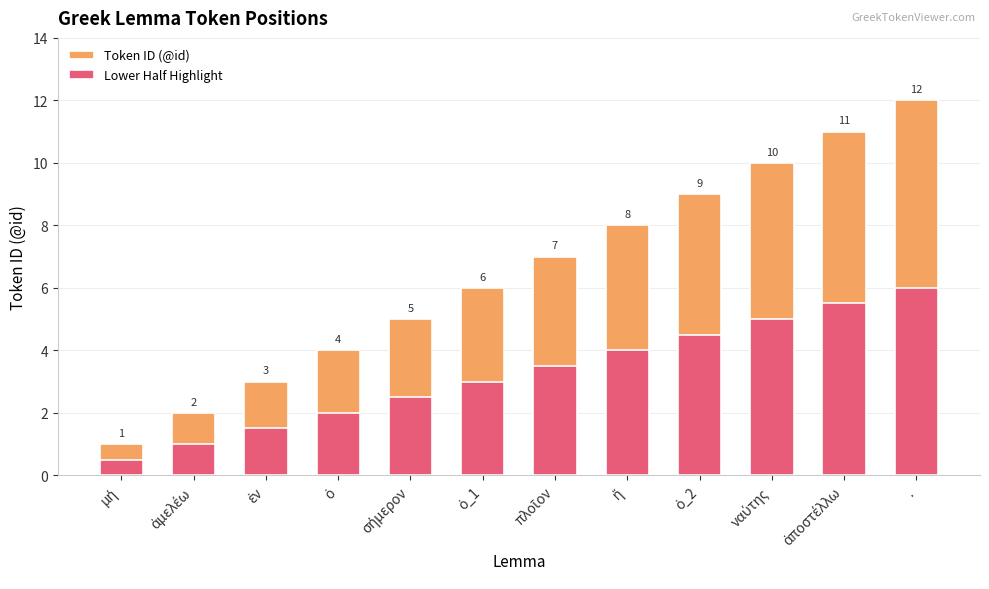

How many categories are shown in the chart?

12